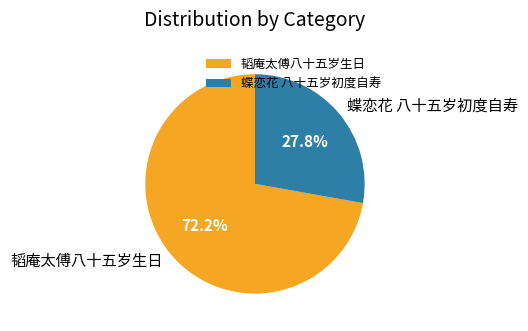

Is the sum of 蝶恋花 八十五岁初度自寿 and 韬庵太傅八十五岁生日 greater than half?

Yes